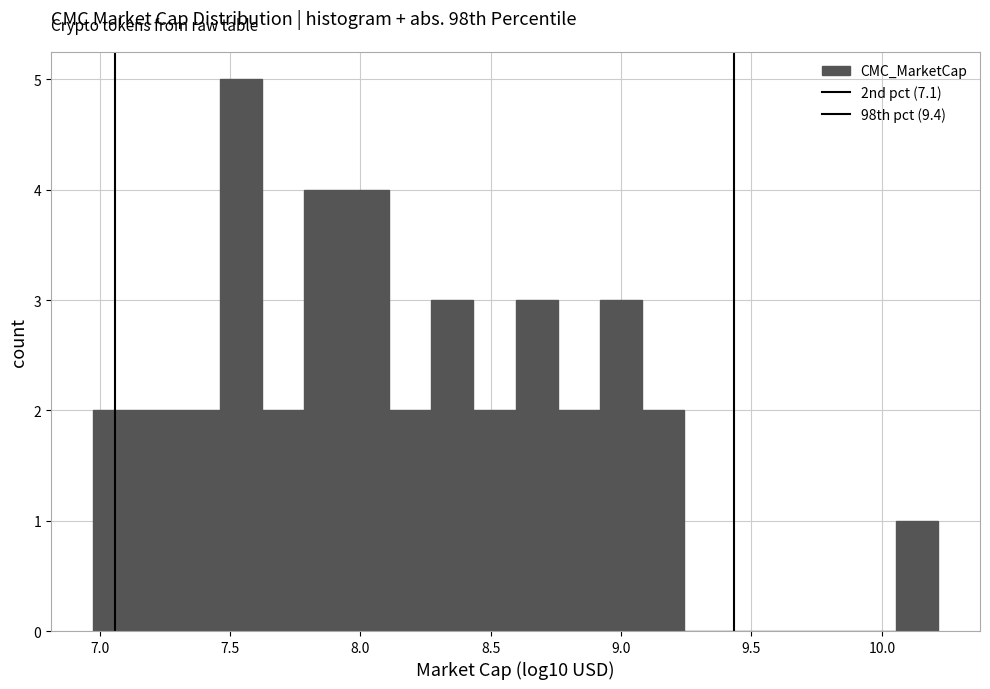

Around what value on the x-axis is the tallest bar? Give the approximate position of its centre, as read against the axis.

7.55